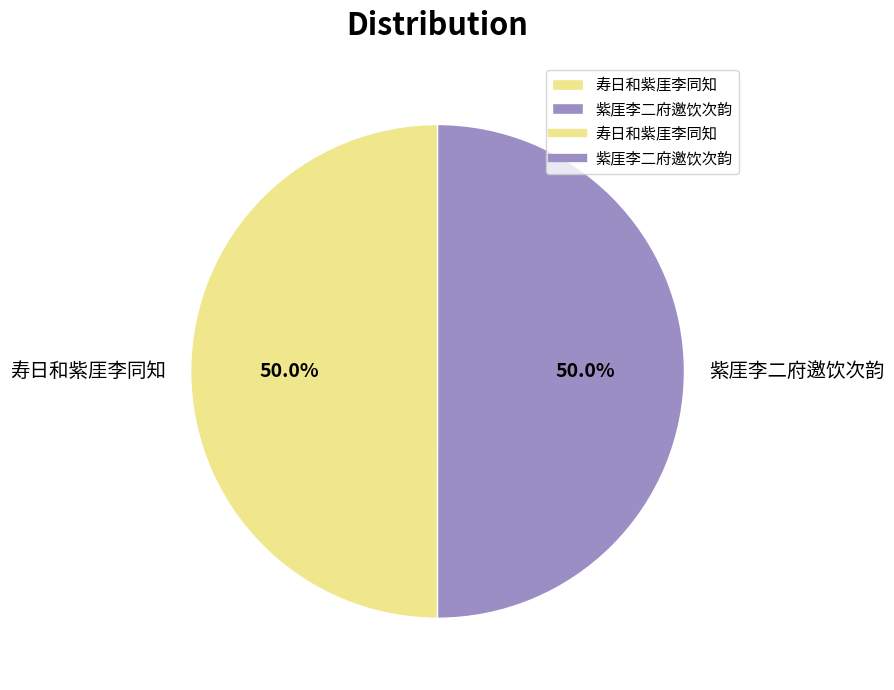

To the nearest percent, what percentage of the pie is 紫厓李二府邀饮次韵?

50%